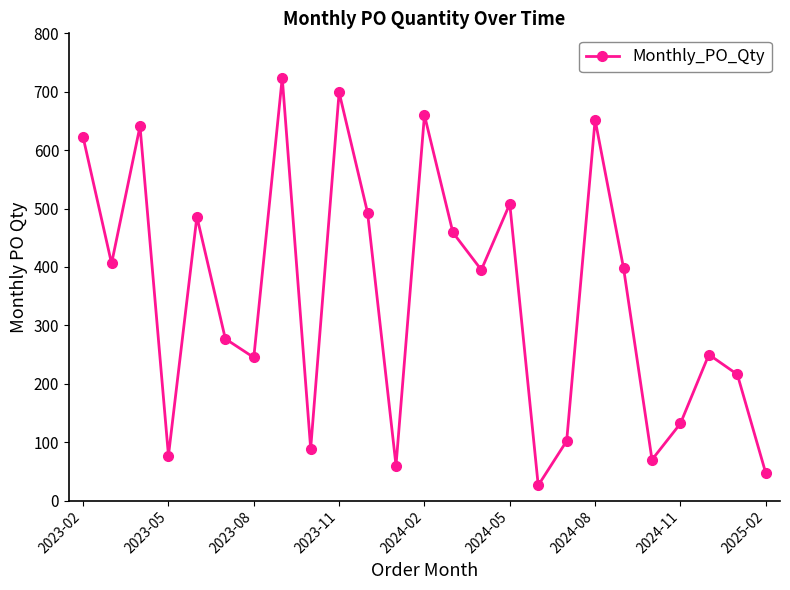

Does the chart have visible grid lines?

No